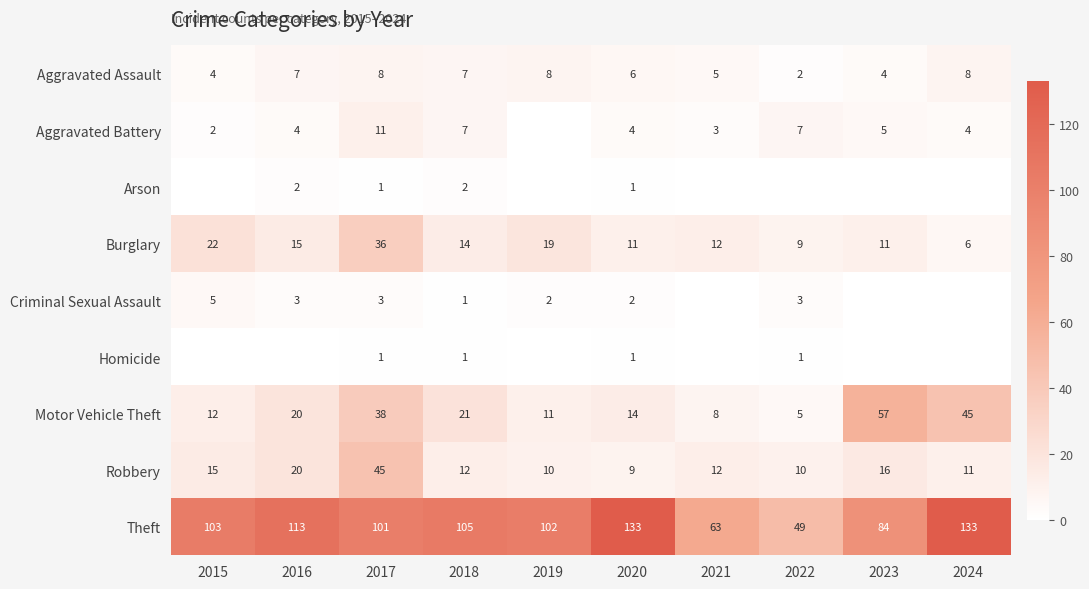

What is the difference between the Aggravated Assault values at 2021 and 2022?

3